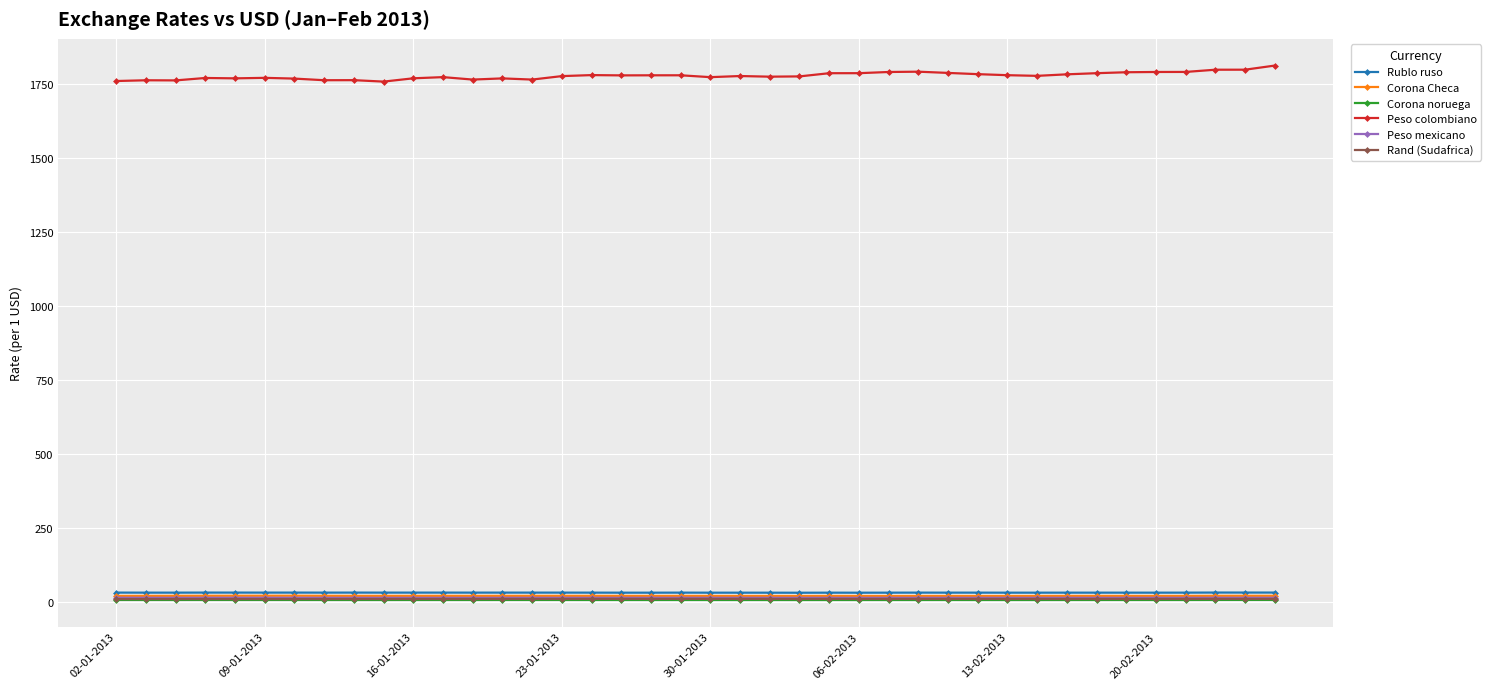

True or false: Rublo ruso and Corona noruega cross at least once.

False